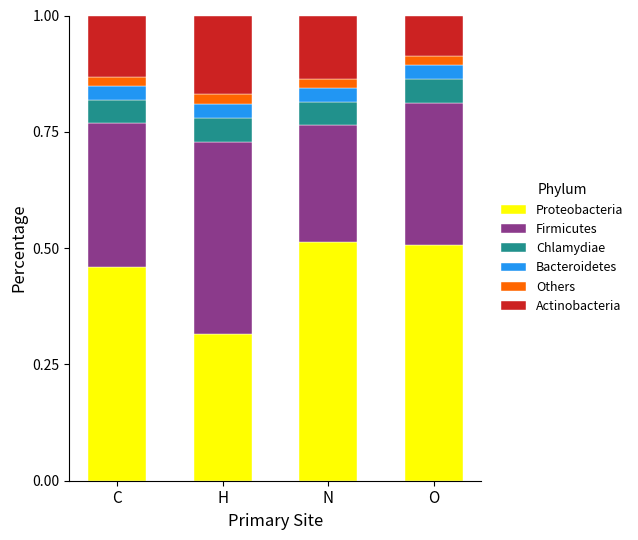

At which label does Proteobacteria reach its minimum?

H